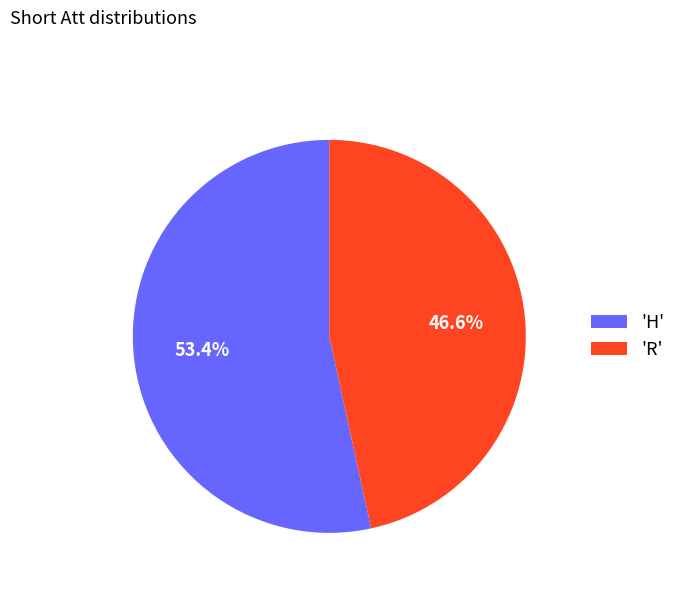

Rank the categories by value from highest to lowest.

'H', 'R'